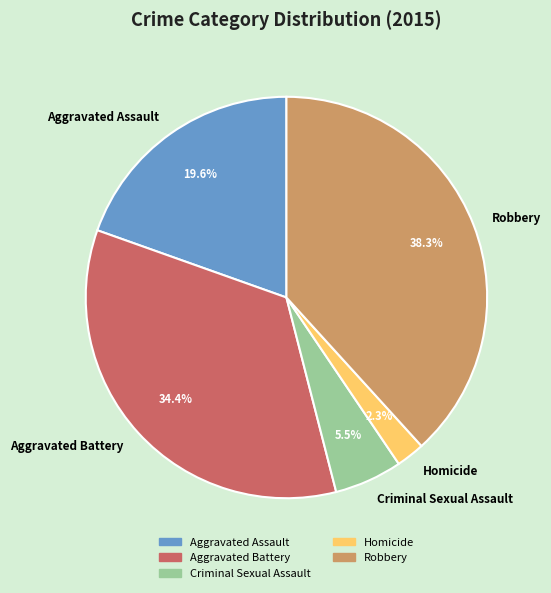

Is it true that Aggravated Assault is 9% of the pie?

False